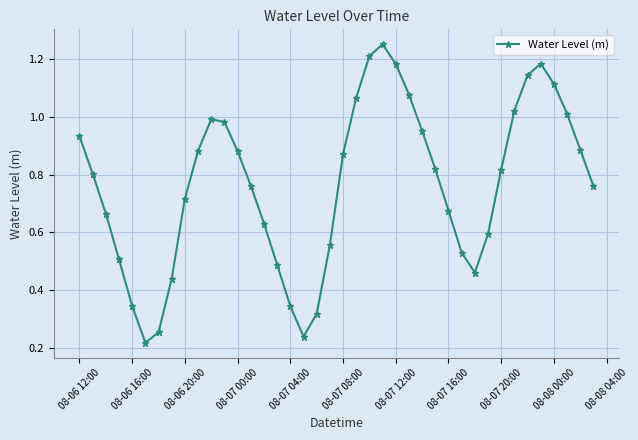

True or false: there are more than 1 points higher than both neighbors.

True